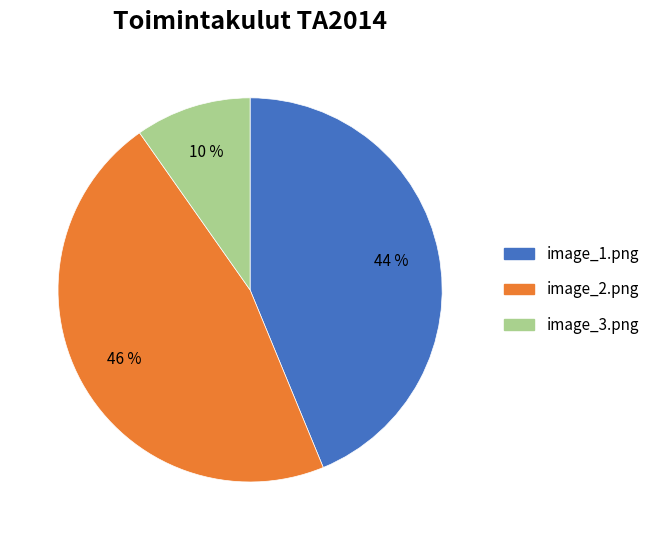

To the nearest percent, what portion does image_1.png represent?

44%